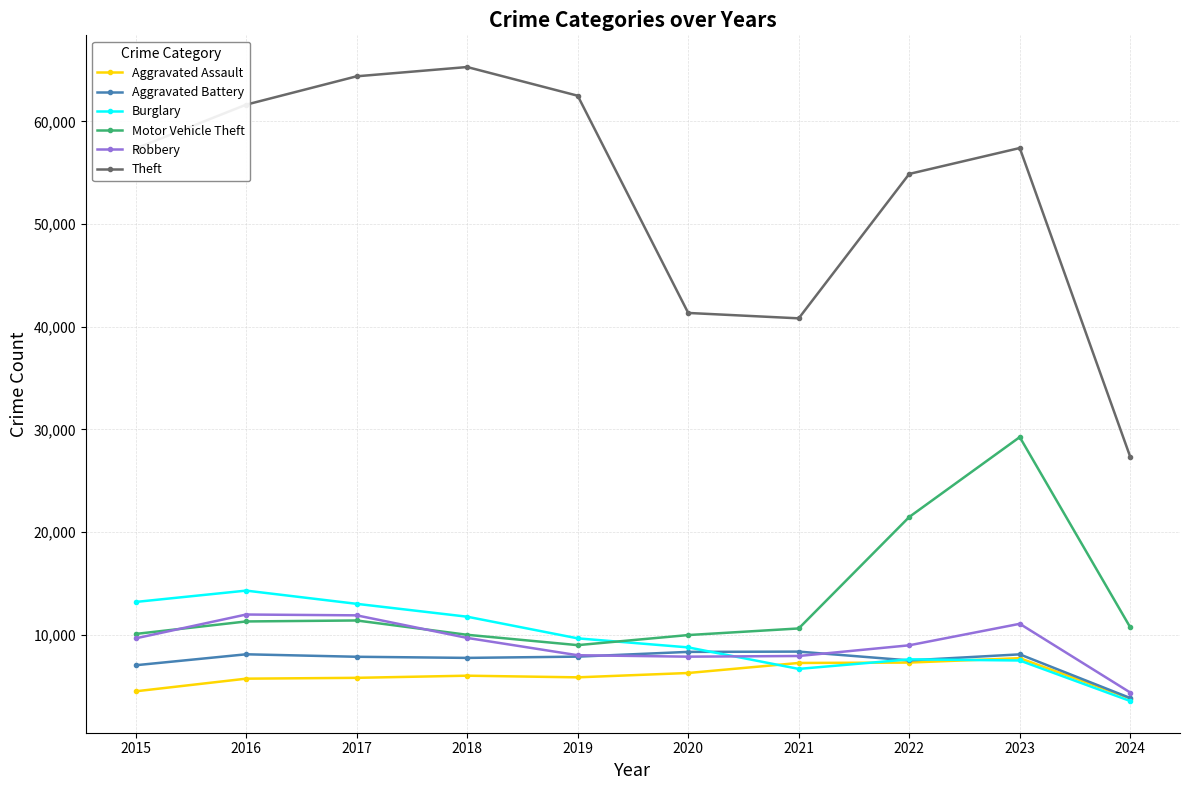

Where does the Motor Vehicle Theft series first go above 10707?

2016